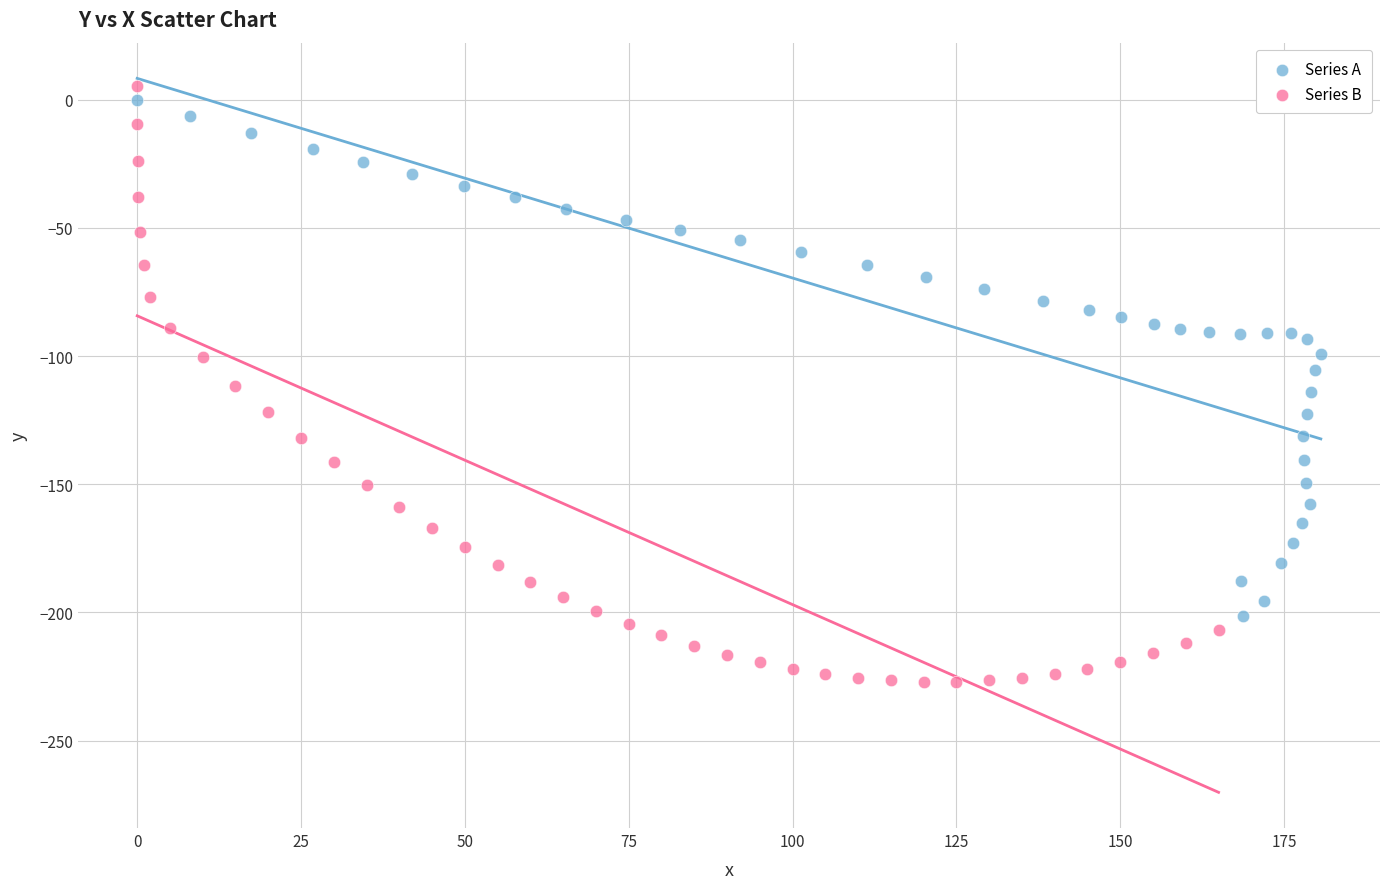

Which series contains the lowest Y value?

Series B